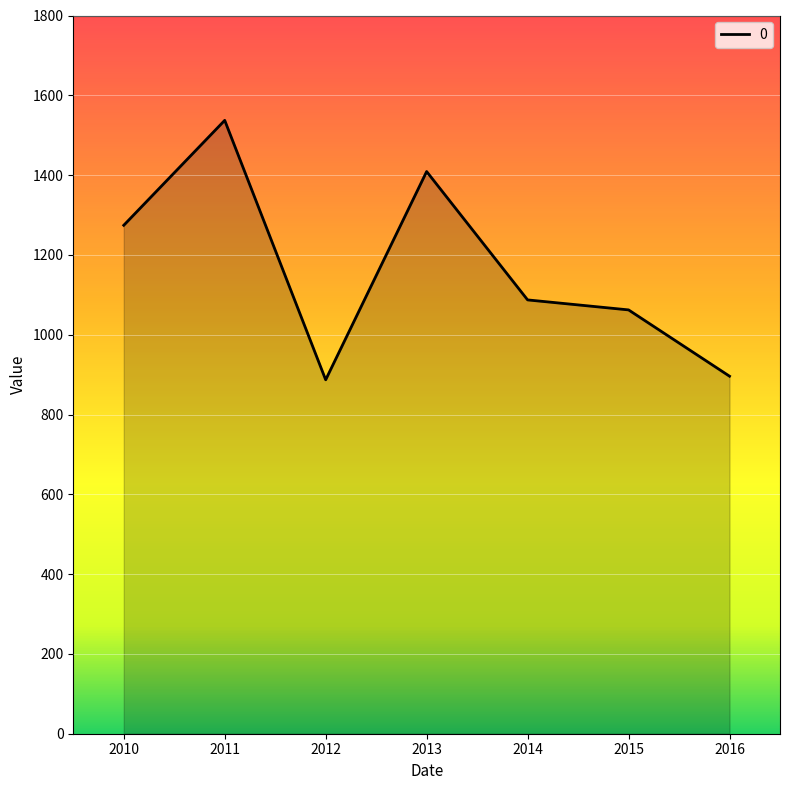

Count the number of categories in the chart.

7